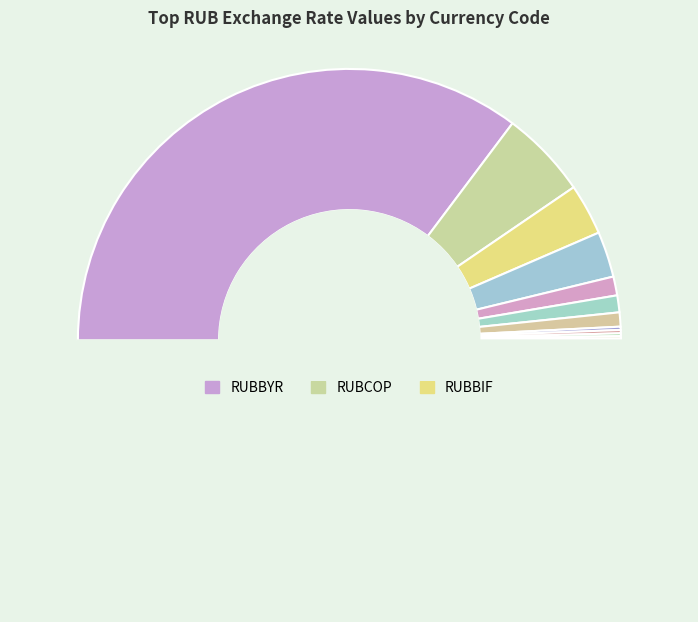

Rank the categories by value from lowest to highest.

RUBBTN, RUBBDT, RUBCVE, RUBDZD, RUBALL, RUBAMD, RUBCRC, RUBCLP, RUBCDF, RUBBIF, RUBCOP, RUBBYR